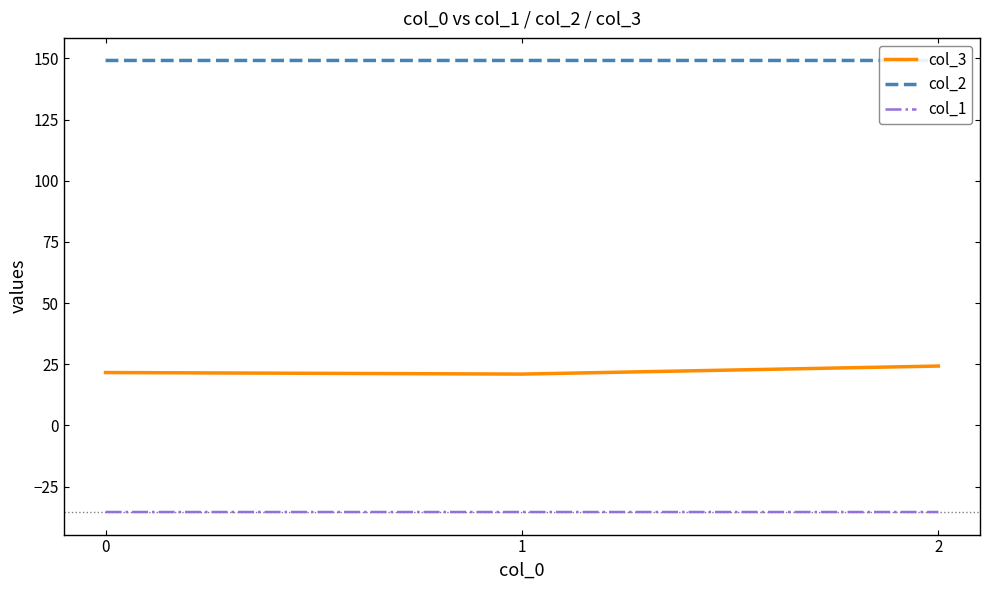

Which series has the largest range (max minus min)?

col_3